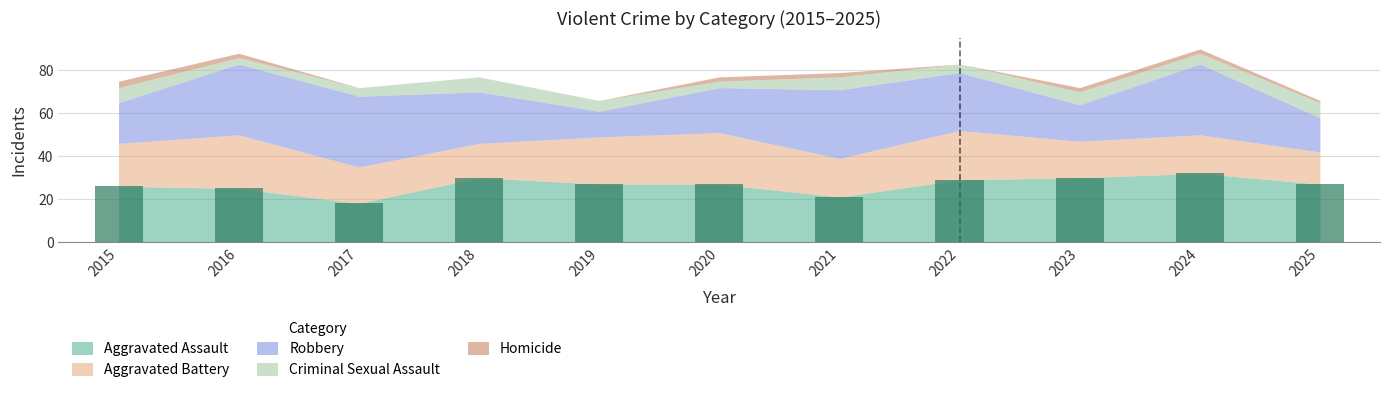

The value at 2024 is 17. True or false?

False